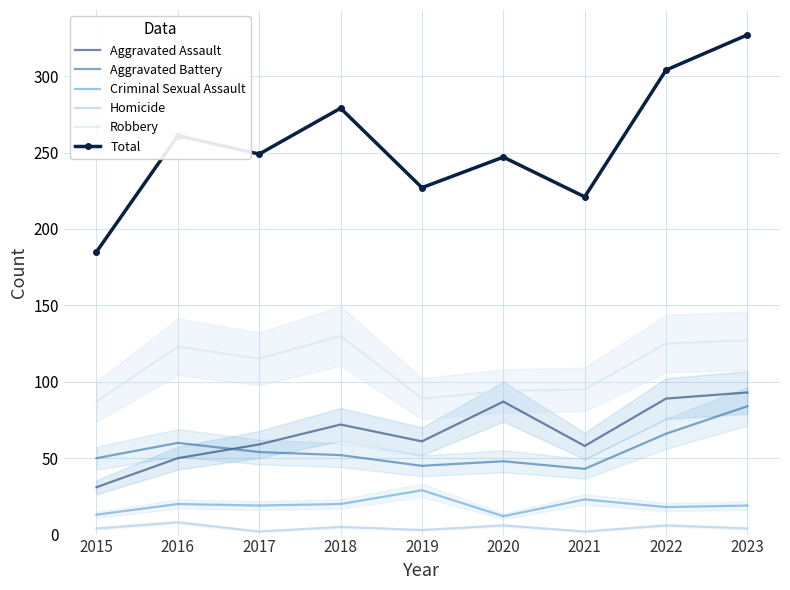

The Homicide series shows 8 at 2016. True or false?

True